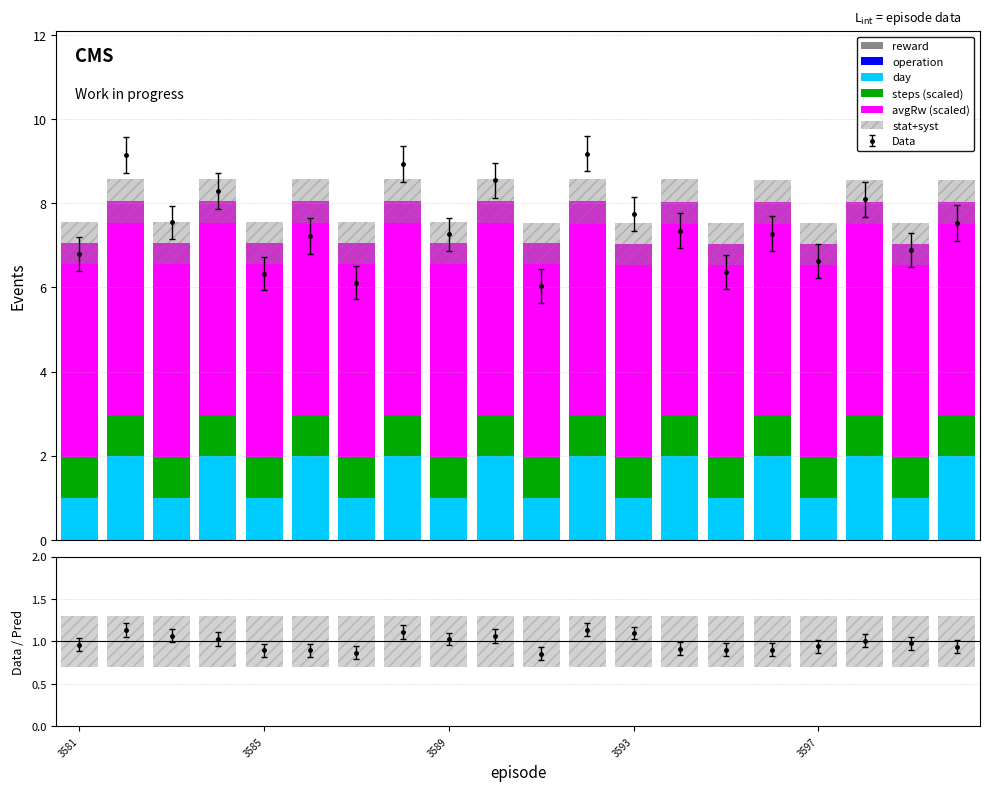

The day series shows 1.3 at 3597. True or false?

False